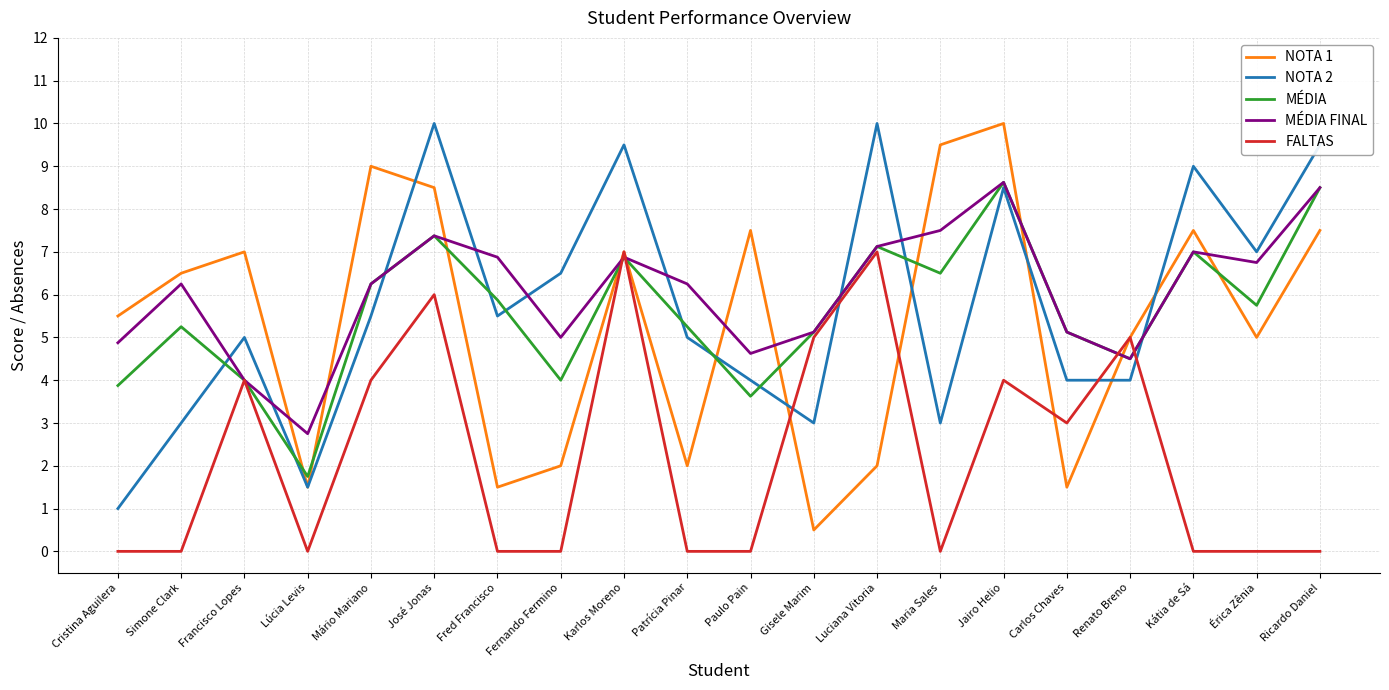

Is it true that MÉDIA FINAL equals 10.6 at Karlos Moreno?

False